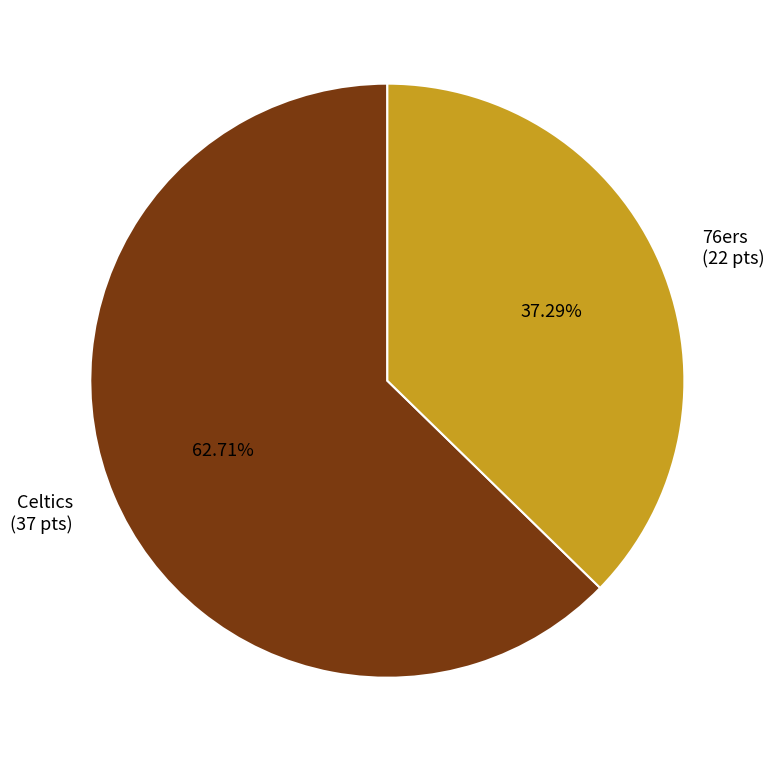

Which slice is the smallest?

76ers (22 pts)